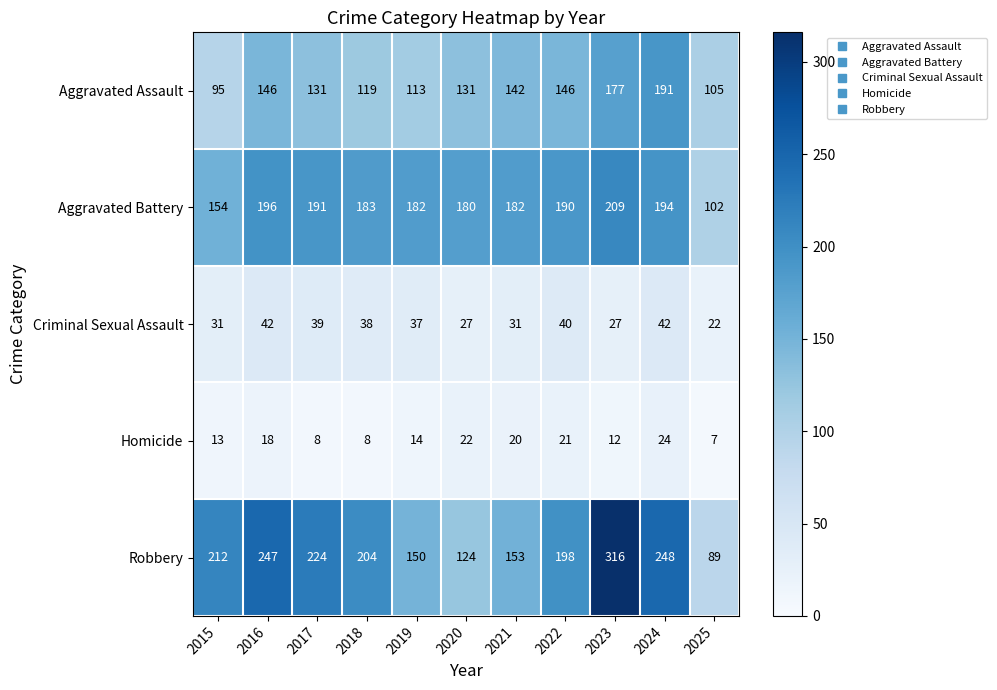

How many data points does each series have?

11